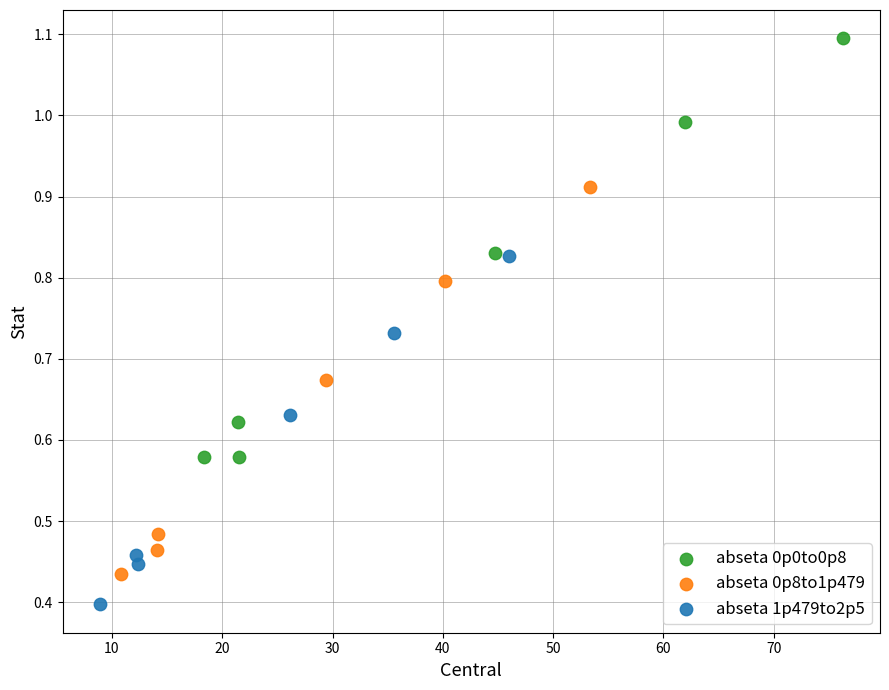

Which series reaches the maximum Y coordinate?

abseta 0p0to0p8